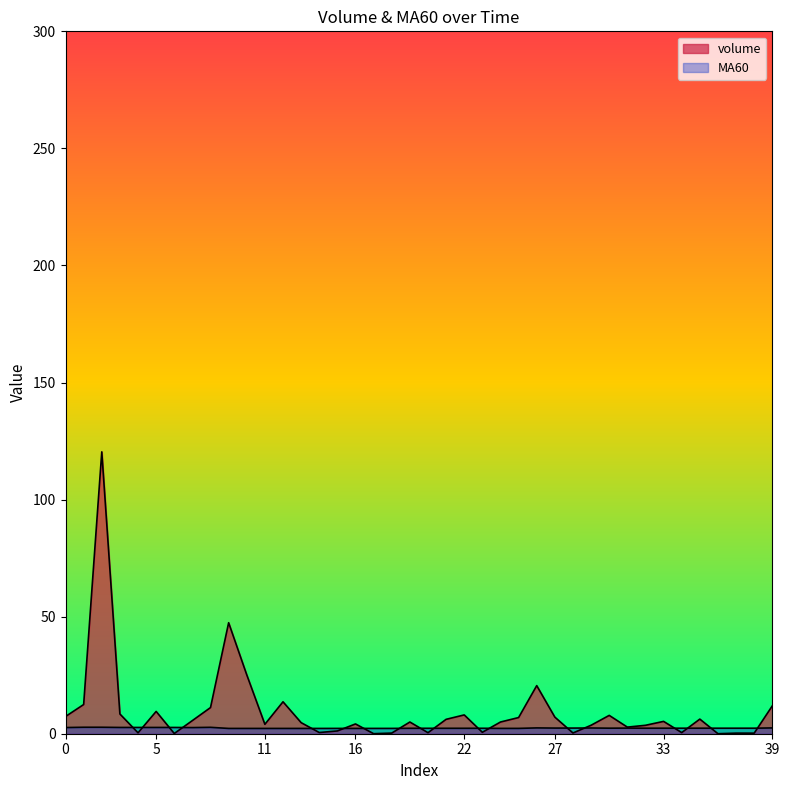

True or false: volume has a value of 0.0 at 6.

False